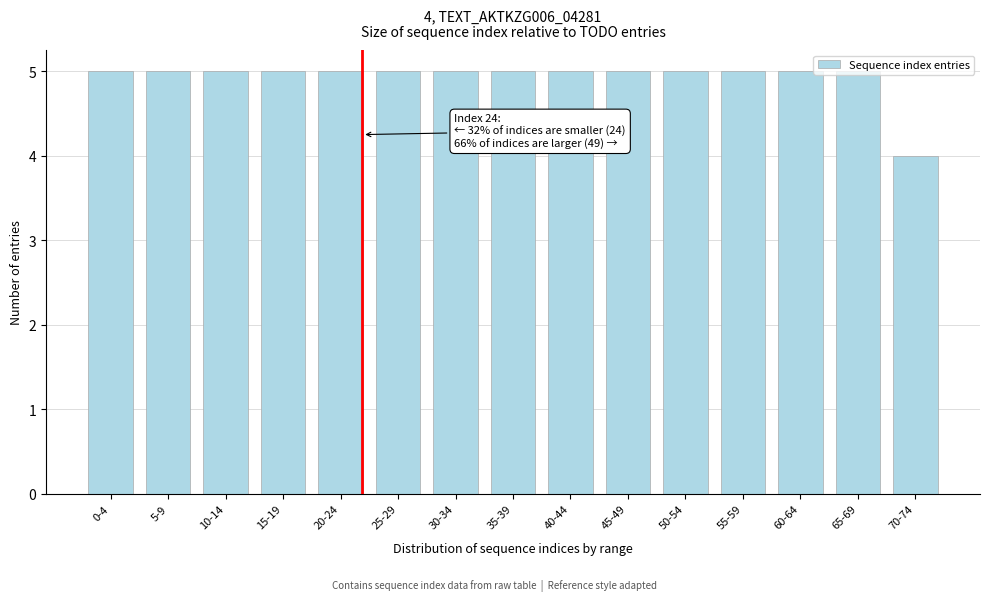

True or false: the data shows 5 at 40-44.

True